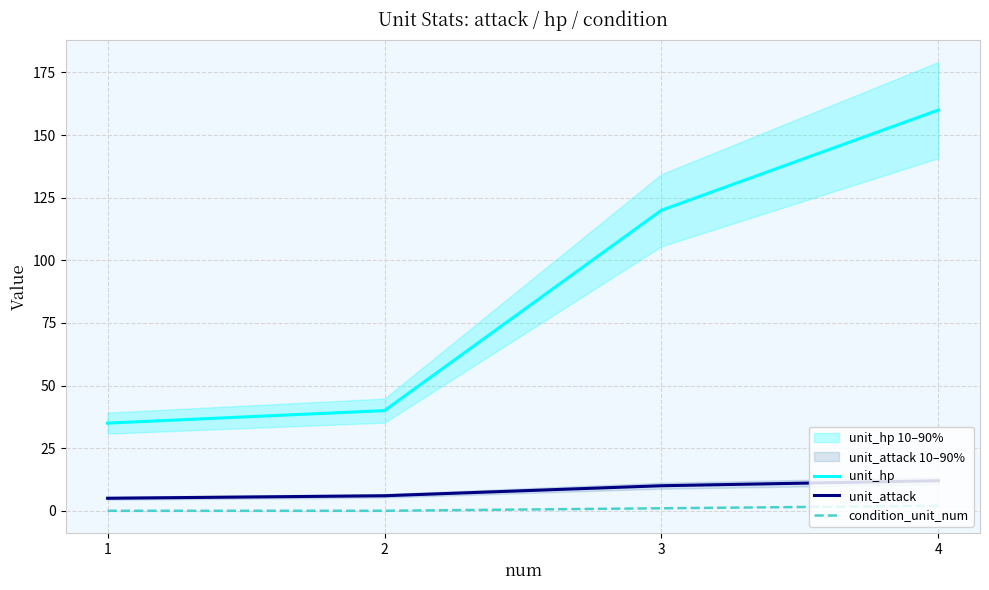

What value does the unit_attack series have at 2?

6